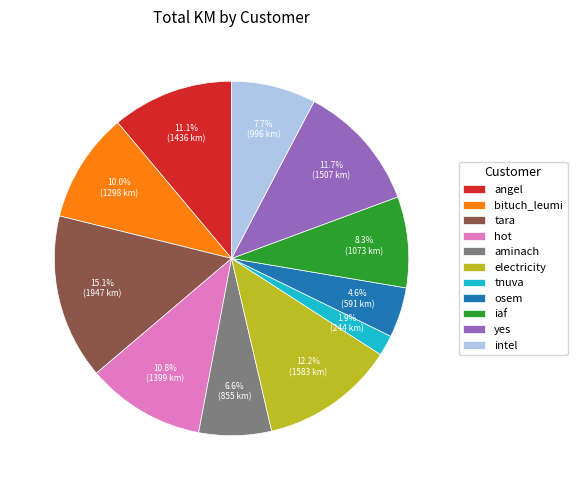

Is it true that electricity is 1% of the pie?

False